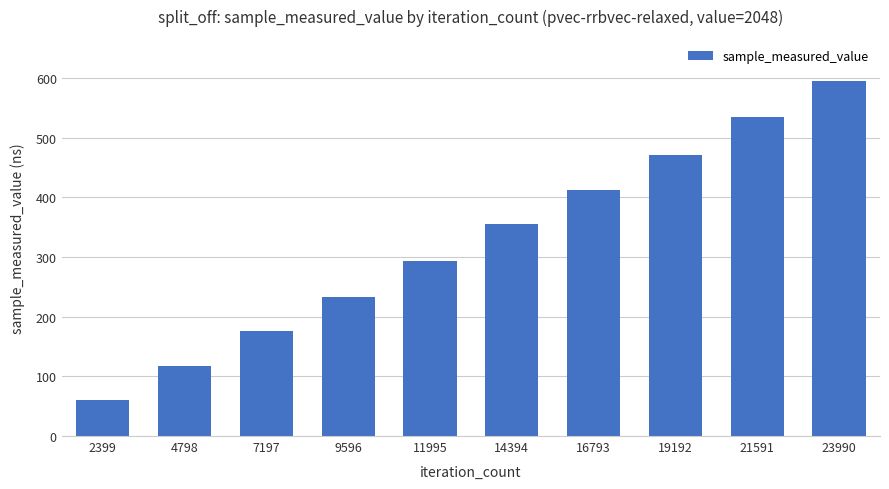

Does the chart contain any negative values?

No